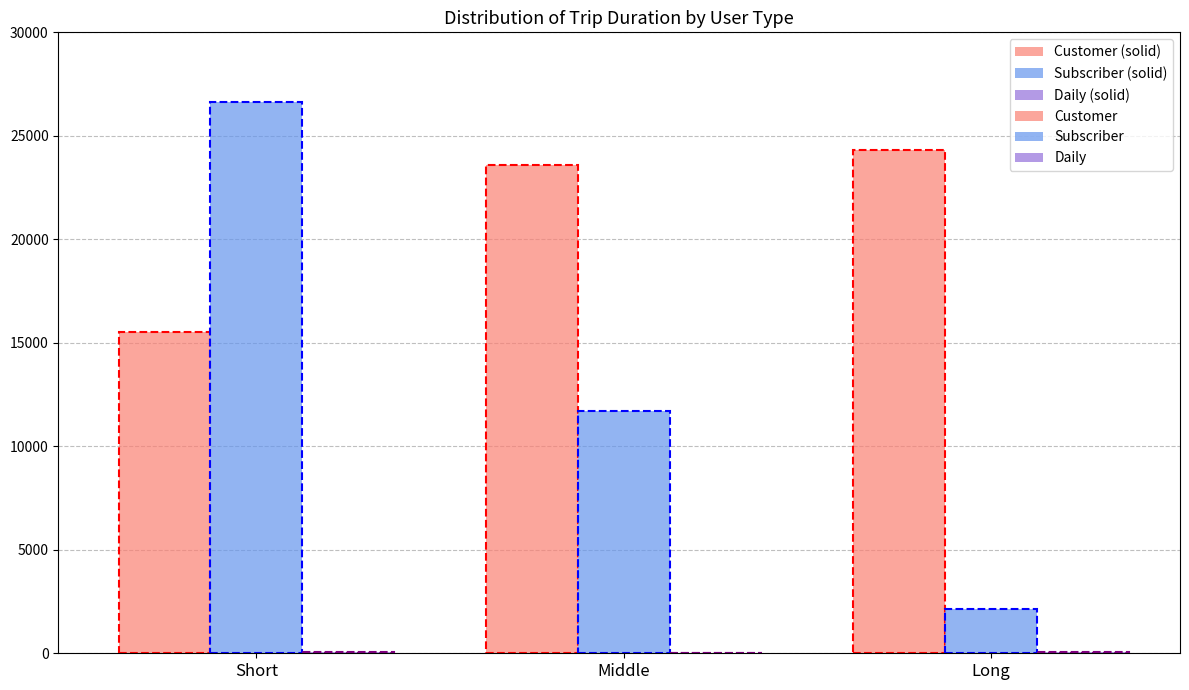

True or false: Daily (solid) has a value of 34 at Middle.

True